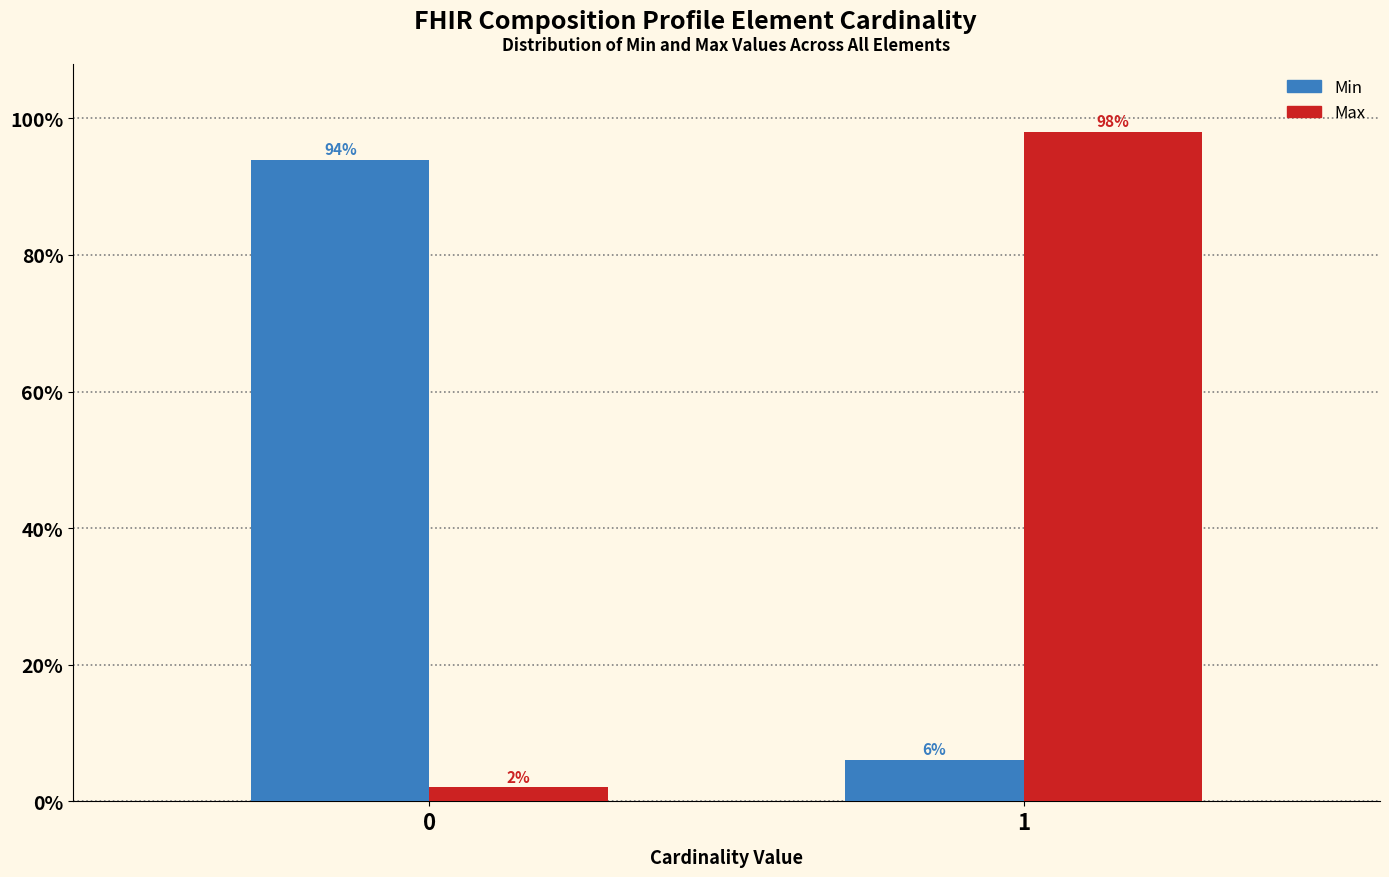

What is the maximum value shown in the chart?

98.0